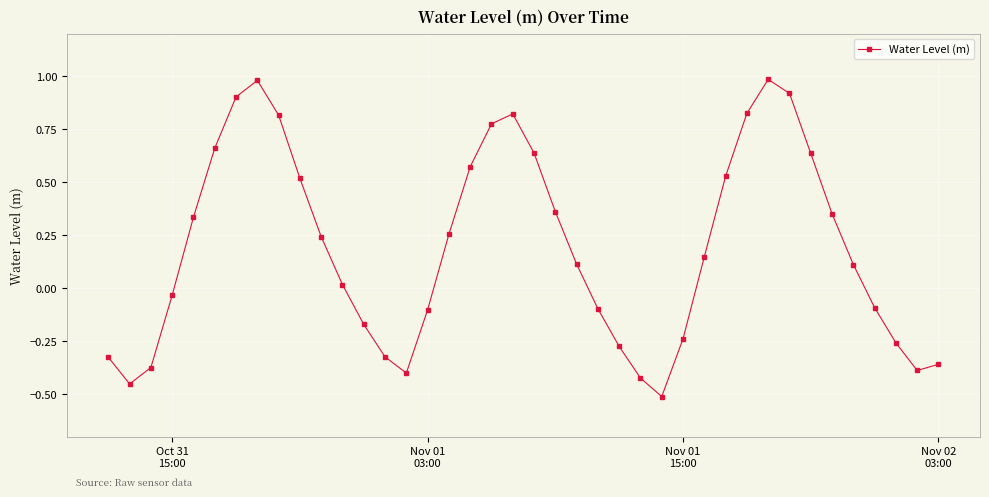

How many points are higher than both their immediate neighbors (excluding endpoints)?

3